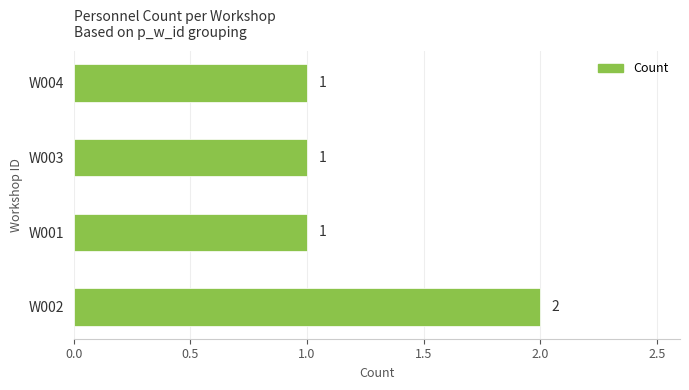

Is it true that the value at W002 is 2?

True